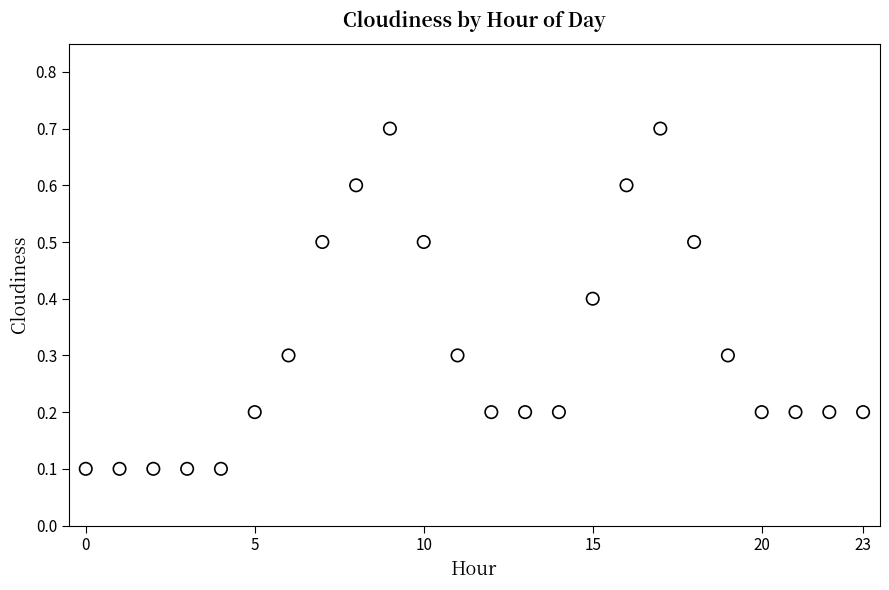

What is the range of Y values (max minus min)?

0.6